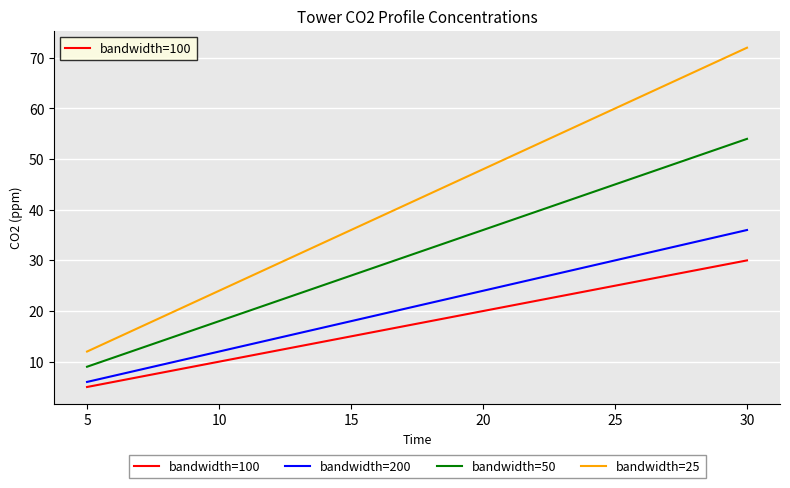

True or false: bandwidth=100 and bandwidth=25 cross at least once.

False